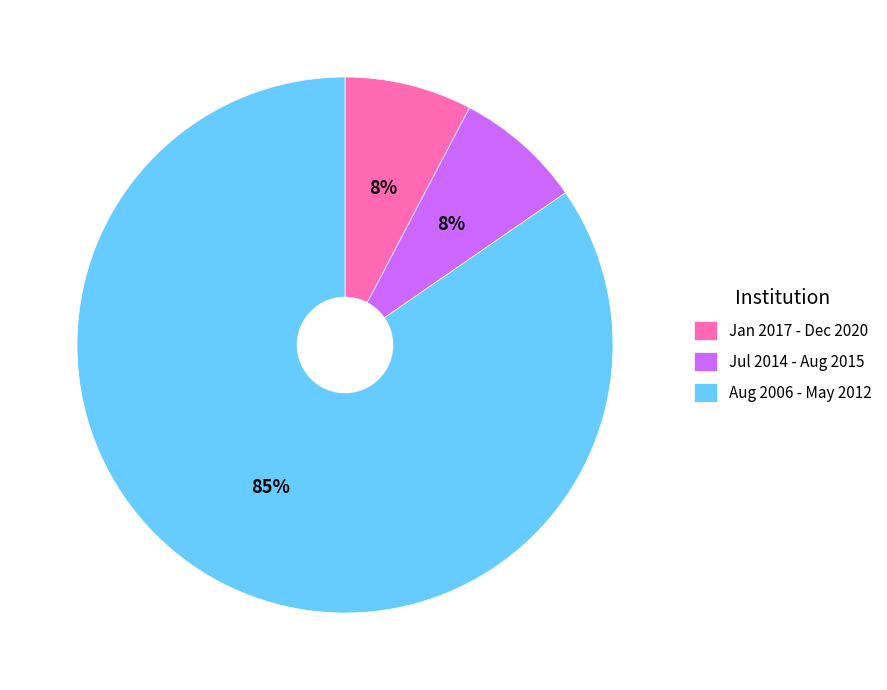

To the nearest percent, what is the combined percentage of Aug 2006 - May 2012 and Jan 2017 - Dec 2020?

92%